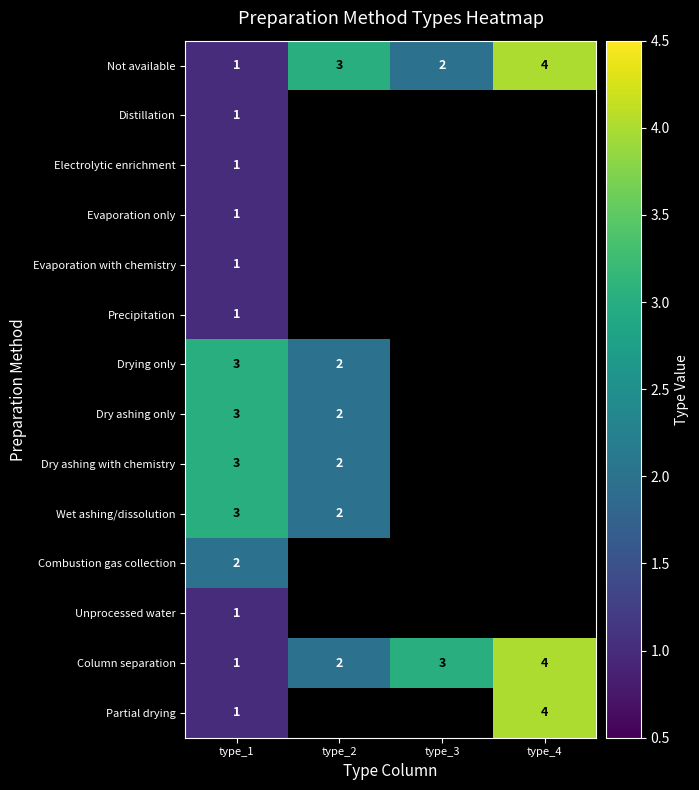

What value does the Column separation series have at type_4?

4